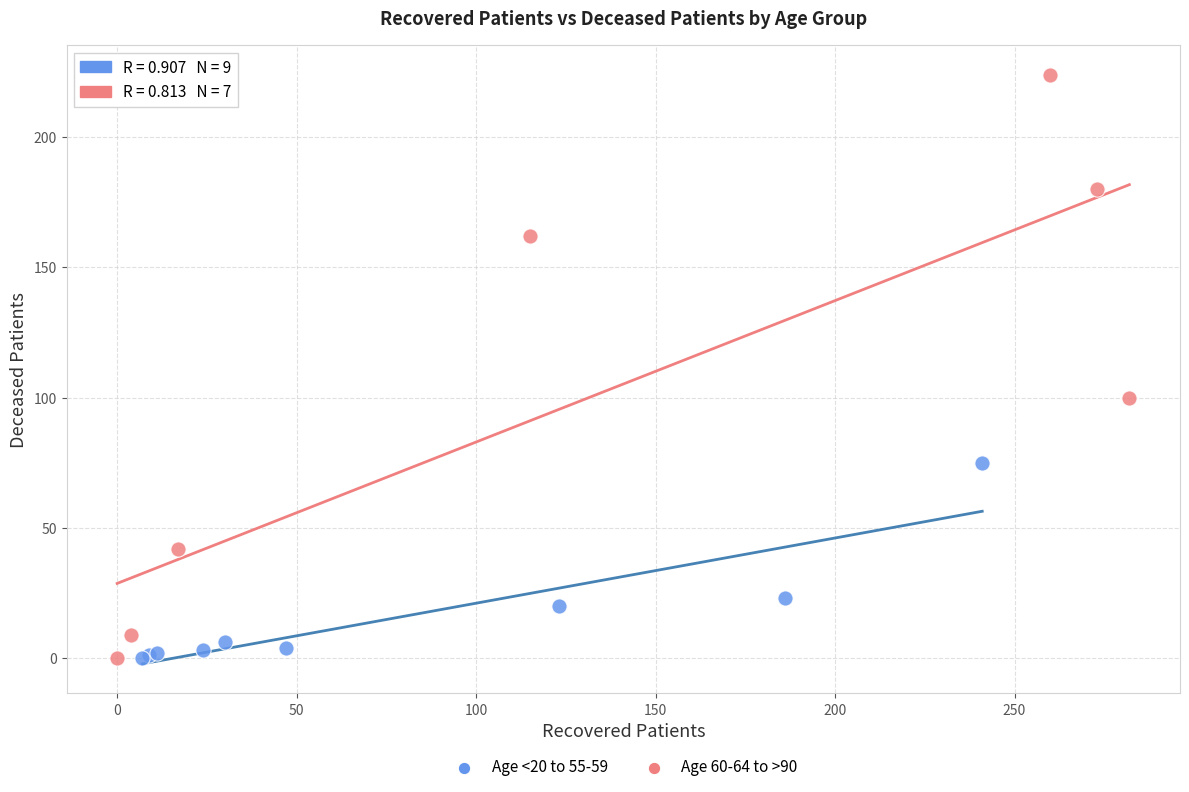

What are all the series names shown in the legend?

Age <20 to 55-59, Age 60-64 to >90